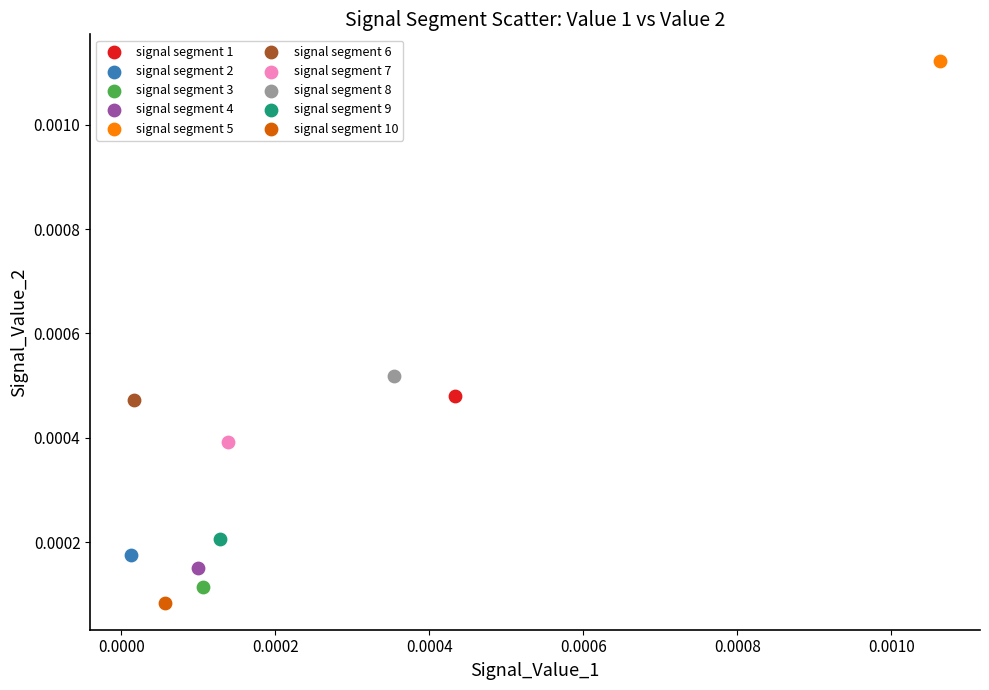

Which series reaches the maximum Y coordinate?

signal segment 5